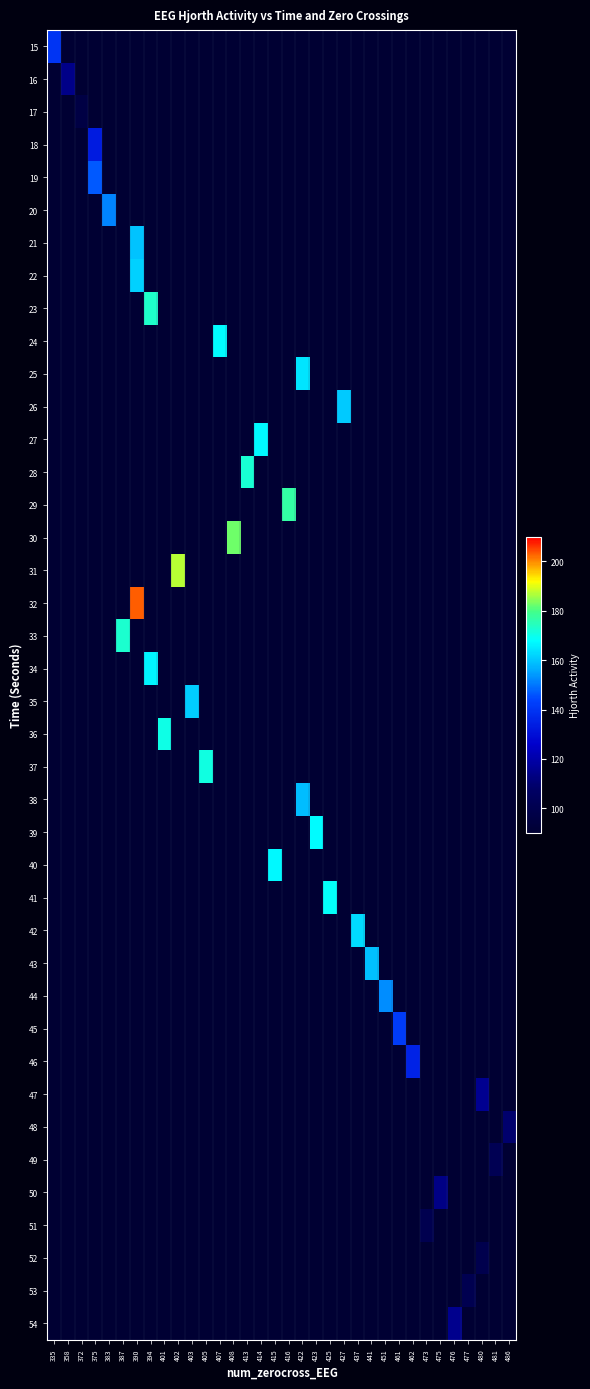

Reading left to right, list all the values displayed in this chart.

row_0: 140.1	0.0	0.0	0.0	0.0	0.0	0.0	0.0	0.0	0.0	0.0	0.0	0.0	0.0	0.0	0.0	0.0	0.0	0.0	0.0	0.0	0.0	0.0	0.0	0.0	0.0	0.0	0.0	0.0	0.0	0.0	0.0	0.0	0.0
row_1: 0.0	114.2	0.0	0.0	0.0	0.0	0.0	0.0	0.0	0.0	0.0	0.0	0.0	0.0	0.0	0.0	0.0	0.0	0.0	0.0	0.0	0.0	0.0	0.0	0.0	0.0	0.0	0.0	0.0	0.0	0.0	0.0	0.0	0.0
row_2: 0.0	0.0	96.5	0.0	0.0	0.0	0.0	0.0	0.0	0.0	0.0	0.0	0.0	0.0	0.0	0.0	0.0	0.0	0.0	0.0	0.0	0.0	0.0	0.0	0.0	0.0	0.0	0.0	0.0	0.0	0.0	0.0	0.0	0.0
row_3: 0.0	0.0	0.0	133.5	0.0	0.0	0.0	0.0	0.0	0.0	0.0	0.0	0.0	0.0	0.0	0.0	0.0	0.0	0.0	0.0	0.0	0.0	0.0	0.0	0.0	0.0	0.0	0.0	0.0	0.0	0.0	0.0	0.0	0.0
row_4: 0.0	0.0	0.0	146.7	0.0	0.0	0.0	0.0	0.0	0.0	0.0	0.0	0.0	0.0	0.0	0.0	0.0	0.0	0.0	0.0	0.0	0.0	0.0	0.0	0.0	0.0	0.0	0.0	0.0	0.0	0.0	0.0	0.0	0.0
row_5: 0.0	0.0	0.0	0.0	151.8	0.0	0.0	0.0	0.0	0.0	0.0	0.0	0.0	0.0	0.0	0.0	0.0	0.0	0.0	0.0	0.0	0.0	0.0	0.0	0.0	0.0	0.0	0.0	0.0	0.0	0.0	0.0	0.0	0.0
row_6: 0.0	0.0	0.0	0.0	0.0	0.0	159.7	0.0	0.0	0.0	0.0	0.0	0.0	0.0	0.0	0.0	0.0	0.0	0.0	0.0	0.0	0.0	0.0	0.0	0.0	0.0	0.0	0.0	0.0	0.0	0.0	0.0	0.0	0.0
row_7: 0.0	0.0	0.0	0.0	0.0	0.0	161.3	0.0	0.0	0.0	0.0	0.0	0.0	0.0	0.0	0.0	0.0	0.0	0.0	0.0	0.0	0.0	0.0	0.0	0.0	0.0	0.0	0.0	0.0	0.0	0.0	0.0	0.0	0.0
row_8: 0.0	0.0	0.0	0.0	0.0	0.0	0.0	173.0	0.0	0.0	0.0	0.0	0.0	0.0	0.0	0.0	0.0	0.0	0.0	0.0	0.0	0.0	0.0	0.0	0.0	0.0	0.0	0.0	0.0	0.0	0.0	0.0	0.0	0.0
row_9: 0.0	0.0	0.0	0.0	0.0	0.0	0.0	0.0	0.0	0.0	0.0	0.0	167.8	0.0	0.0	0.0	0.0	0.0	0.0	0.0	0.0	0.0	0.0	0.0	0.0	0.0	0.0	0.0	0.0	0.0	0.0	0.0	0.0	0.0
row_10: 0.0	0.0	0.0	0.0	0.0	0.0	0.0	0.0	0.0	0.0	0.0	0.0	0.0	0.0	0.0	0.0	0.0	0.0	164.1	0.0	0.0	0.0	0.0	0.0	0.0	0.0	0.0	0.0	0.0	0.0	0.0	0.0	0.0	0.0
row_11: 0.0	0.0	0.0	0.0	0.0	0.0	0.0	0.0	0.0	0.0	0.0	0.0	0.0	0.0	0.0	0.0	0.0	0.0	0.0	0.0	0.0	160.7	0.0	0.0	0.0	0.0	0.0	0.0	0.0	0.0	0.0	0.0	0.0	0.0
row_12: 0.0	0.0	0.0	0.0	0.0	0.0	0.0	0.0	0.0	0.0	0.0	0.0	0.0	0.0	0.0	167.0	0.0	0.0	0.0	0.0	0.0	0.0	0.0	0.0	0.0	0.0	0.0	0.0	0.0	0.0	0.0	0.0	0.0	0.0
row_13: 0.0	0.0	0.0	0.0	0.0	0.0	0.0	0.0	0.0	0.0	0.0	0.0	0.0	0.0	172.2	0.0	0.0	0.0	0.0	0.0	0.0	0.0	0.0	0.0	0.0	0.0	0.0	0.0	0.0	0.0	0.0	0.0	0.0	0.0
row_14: 0.0	0.0	0.0	0.0	0.0	0.0	0.0	0.0	0.0	0.0	0.0	0.0	0.0	0.0	0.0	0.0	0.0	176.8	0.0	0.0	0.0	0.0	0.0	0.0	0.0	0.0	0.0	0.0	0.0	0.0	0.0	0.0	0.0	0.0
row_15: 0.0	0.0	0.0	0.0	0.0	0.0	0.0	0.0	0.0	0.0	0.0	0.0	0.0	182.4	0.0	0.0	0.0	0.0	0.0	0.0	0.0	0.0	0.0	0.0	0.0	0.0	0.0	0.0	0.0	0.0	0.0	0.0	0.0	0.0
row_16: 0.0	0.0	0.0	0.0	0.0	0.0	0.0	0.0	0.0	187.1	0.0	0.0	0.0	0.0	0.0	0.0	0.0	0.0	0.0	0.0	0.0	0.0	0.0	0.0	0.0	0.0	0.0	0.0	0.0	0.0	0.0	0.0	0.0	0.0
row_17: 0.0	0.0	0.0	0.0	0.0	0.0	203.4	0.0	0.0	0.0	0.0	0.0	0.0	0.0	0.0	0.0	0.0	0.0	0.0	0.0	0.0	0.0	0.0	0.0	0.0	0.0	0.0	0.0	0.0	0.0	0.0	0.0	0.0	0.0
row_18: 0.0	0.0	0.0	0.0	0.0	172.7	0.0	0.0	0.0	0.0	0.0	0.0	0.0	0.0	0.0	0.0	0.0	0.0	0.0	0.0	0.0	0.0	0.0	0.0	0.0	0.0	0.0	0.0	0.0	0.0	0.0	0.0	0.0	0.0
row_19: 0.0	0.0	0.0	0.0	0.0	0.0	0.0	166.7	0.0	0.0	0.0	0.0	0.0	0.0	0.0	0.0	0.0	0.0	0.0	0.0	0.0	0.0	0.0	0.0	0.0	0.0	0.0	0.0	0.0	0.0	0.0	0.0	0.0	0.0
row_20: 0.0	0.0	0.0	0.0	0.0	0.0	0.0	0.0	0.0	0.0	161.1	0.0	0.0	0.0	0.0	0.0	0.0	0.0	0.0	0.0	0.0	0.0	0.0	0.0	0.0	0.0	0.0	0.0	0.0	0.0	0.0	0.0	0.0	0.0
row_21: 0.0	0.0	0.0	0.0	0.0	0.0	0.0	0.0	170.2	0.0	0.0	0.0	0.0	0.0	0.0	0.0	0.0	0.0	0.0	0.0	0.0	0.0	0.0	0.0	0.0	0.0	0.0	0.0	0.0	0.0	0.0	0.0	0.0	0.0
row_22: 0.0	0.0	0.0	0.0	0.0	0.0	0.0	0.0	0.0	0.0	0.0	170.8	0.0	0.0	0.0	0.0	0.0	0.0	0.0	0.0	0.0	0.0	0.0	0.0	0.0	0.0	0.0	0.0	0.0	0.0	0.0	0.0	0.0	0.0
row_23: 0.0	0.0	0.0	0.0	0.0	0.0	0.0	0.0	0.0	0.0	0.0	0.0	0.0	0.0	0.0	0.0	0.0	0.0	158.6	0.0	0.0	0.0	0.0	0.0	0.0	0.0	0.0	0.0	0.0	0.0	0.0	0.0	0.0	0.0
row_24: 0.0	0.0	0.0	0.0	0.0	0.0	0.0	0.0	0.0	0.0	0.0	0.0	0.0	0.0	0.0	0.0	0.0	0.0	0.0	167.8	0.0	0.0	0.0	0.0	0.0	0.0	0.0	0.0	0.0	0.0	0.0	0.0	0.0	0.0
row_25: 0.0	0.0	0.0	0.0	0.0	0.0	0.0	0.0	0.0	0.0	0.0	0.0	0.0	0.0	0.0	0.0	167.0	0.0	0.0	0.0	0.0	0.0	0.0	0.0	0.0	0.0	0.0	0.0	0.0	0.0	0.0	0.0	0.0	0.0
row_26: 0.0	0.0	0.0	0.0	0.0	0.0	0.0	0.0	0.0	0.0	0.0	0.0	0.0	0.0	0.0	0.0	0.0	0.0	0.0	0.0	168.3	0.0	0.0	0.0	0.0	0.0	0.0	0.0	0.0	0.0	0.0	0.0	0.0	0.0
row_27: 0.0	0.0	0.0	0.0	0.0	0.0	0.0	0.0	0.0	0.0	0.0	0.0	0.0	0.0	0.0	0.0	0.0	0.0	0.0	0.0	0.0	0.0	163.0	0.0	0.0	0.0	0.0	0.0	0.0	0.0	0.0	0.0	0.0	0.0
row_28: 0.0	0.0	0.0	0.0	0.0	0.0	0.0	0.0	0.0	0.0	0.0	0.0	0.0	0.0	0.0	0.0	0.0	0.0	0.0	0.0	0.0	0.0	0.0	159.3	0.0	0.0	0.0	0.0	0.0	0.0	0.0	0.0	0.0	0.0
row_29: 0.0	0.0	0.0	0.0	0.0	0.0	0.0	0.0	0.0	0.0	0.0	0.0	0.0	0.0	0.0	0.0	0.0	0.0	0.0	0.0	0.0	0.0	0.0	0.0	152.7	0.0	0.0	0.0	0.0	0.0	0.0	0.0	0.0	0.0
row_30: 0.0	0.0	0.0	0.0	0.0	0.0	0.0	0.0	0.0	0.0	0.0	0.0	0.0	0.0	0.0	0.0	0.0	0.0	0.0	0.0	0.0	0.0	0.0	0.0	0.0	141.7	0.0	0.0	0.0	0.0	0.0	0.0	0.0	0.0
row_31: 0.0	0.0	0.0	0.0	0.0	0.0	0.0	0.0	0.0	0.0	0.0	0.0	0.0	0.0	0.0	0.0	0.0	0.0	0.0	0.0	0.0	0.0	0.0	0.0	0.0	0.0	135.2	0.0	0.0	0.0	0.0	0.0	0.0	0.0
row_32: 0.0	0.0	0.0	0.0	0.0	0.0	0.0	0.0	0.0	0.0	0.0	0.0	0.0	0.0	0.0	0.0	0.0	0.0	0.0	0.0	0.0	0.0	0.0	0.0	0.0	0.0	0.0	0.0	0.0	0.0	0.0	115.5	0.0	0.0
row_33: 0.0	0.0	0.0	0.0	0.0	0.0	0.0	0.0	0.0	0.0	0.0	0.0	0.0	0.0	0.0	0.0	0.0	0.0	0.0	0.0	0.0	0.0	0.0	0.0	0.0	0.0	0.0	0.0	0.0	0.0	0.0	0.0	0.0	109.3
row_34: 0.0	0.0	0.0	0.0	0.0	0.0	0.0	0.0	0.0	0.0	0.0	0.0	0.0	0.0	0.0	0.0	0.0	0.0	0.0	0.0	0.0	0.0	0.0	0.0	0.0	0.0	0.0	0.0	0.0	0.0	0.0	0.0	101.7	0.0
row_35: 0.0	0.0	0.0	0.0	0.0	0.0	0.0	0.0	0.0	0.0	0.0	0.0	0.0	0.0	0.0	0.0	0.0	0.0	0.0	0.0	0.0	0.0	0.0	0.0	0.0	0.0	0.0	0.0	113.5	0.0	0.0	0.0	0.0	0.0
row_36: 0.0	0.0	0.0	0.0	0.0	0.0	0.0	0.0	0.0	0.0	0.0	0.0	0.0	0.0	0.0	0.0	0.0	0.0	0.0	0.0	0.0	0.0	0.0	0.0	0.0	0.0	0.0	100.0	0.0	0.0	0.0	0.0	0.0	0.0
row_37: 0.0	0.0	0.0	0.0	0.0	0.0	0.0	0.0	0.0	0.0	0.0	0.0	0.0	0.0	0.0	0.0	0.0	0.0	0.0	0.0	0.0	0.0	0.0	0.0	0.0	0.0	0.0	0.0	0.0	0.0	0.0	99.6	0.0	0.0
row_38: 0.0	0.0	0.0	0.0	0.0	0.0	0.0	0.0	0.0	0.0	0.0	0.0	0.0	0.0	0.0	0.0	0.0	0.0	0.0	0.0	0.0	0.0	0.0	0.0	0.0	0.0	0.0	0.0	0.0	0.0	100.5	0.0	0.0	0.0
row_39: 0.0	0.0	0.0	0.0	0.0	0.0	0.0	0.0	0.0	0.0	0.0	0.0	0.0	0.0	0.0	0.0	0.0	0.0	0.0	0.0	0.0	0.0	0.0	0.0	0.0	0.0	0.0	0.0	0.0	115.1	0.0	0.0	0.0	0.0